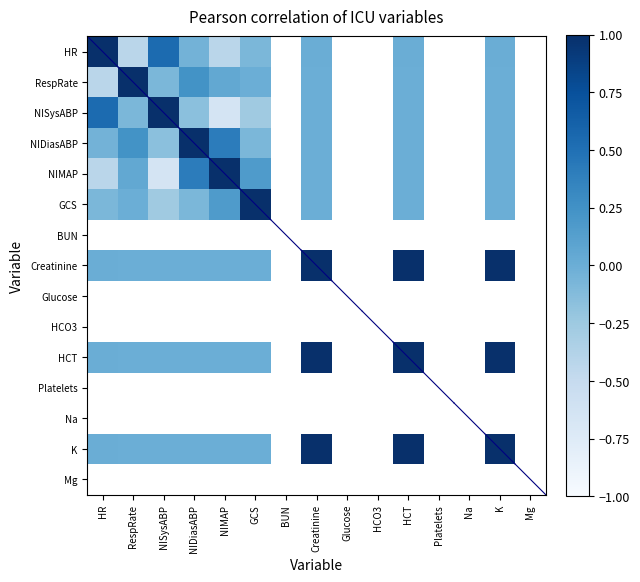

Rank the series by their average value, from highest to lowest.

HR, RespRate, NISysABP, NIDiasABP, NIMAP, GCS, BUN, Creatinine, Glucose, HCO3, HCT, Platelets, Na, K, Mg